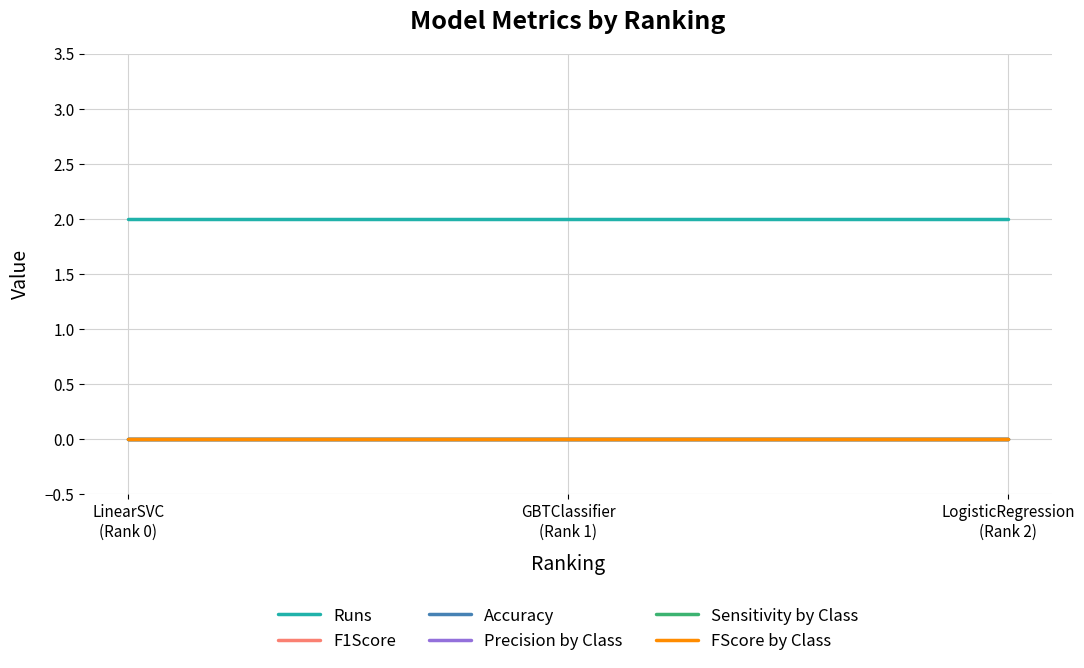

What is the spread (max minus min) of values at GBTClassifier
(Rank 1)?

2